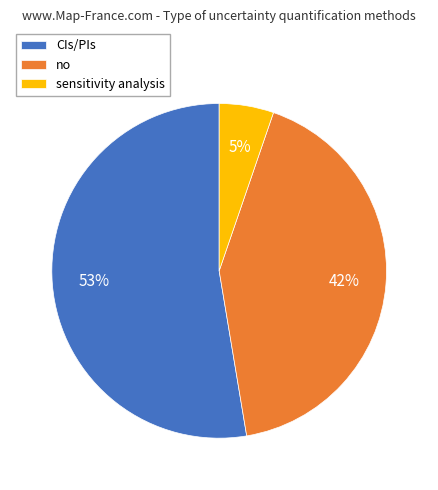

To the nearest percent, what is the average slice percentage?

33%